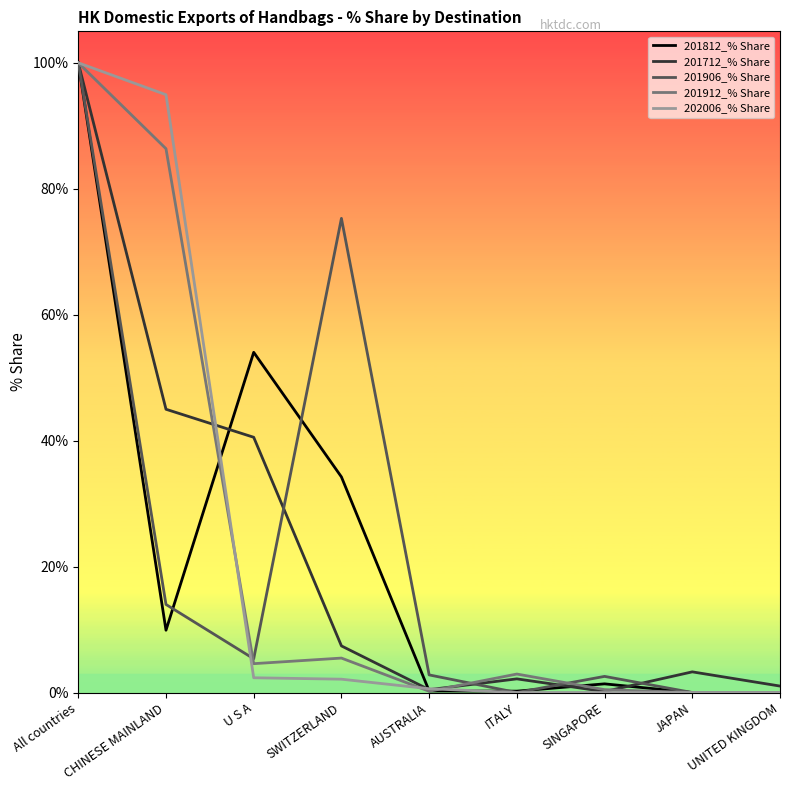

Where is 202006_% Share nearest to the value 50?

CHINESE MAINLAND